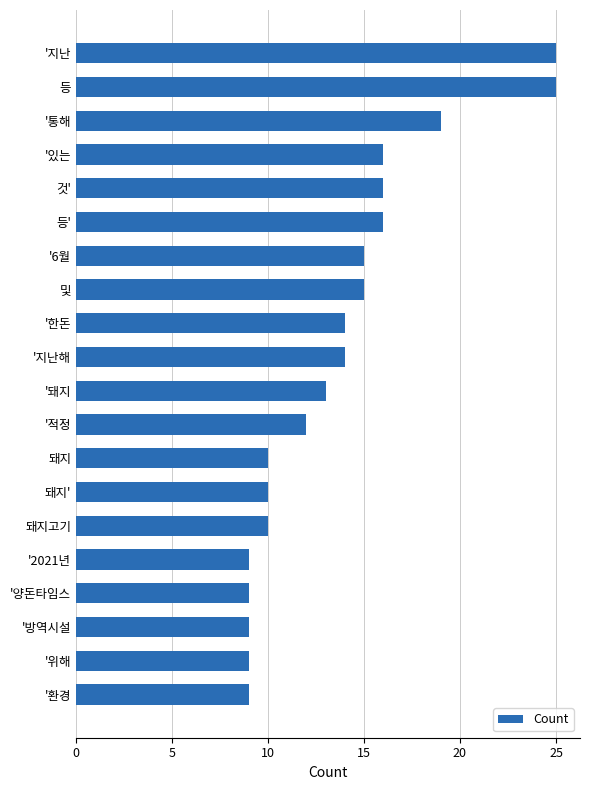

What is the approximate value at 돼지?

10